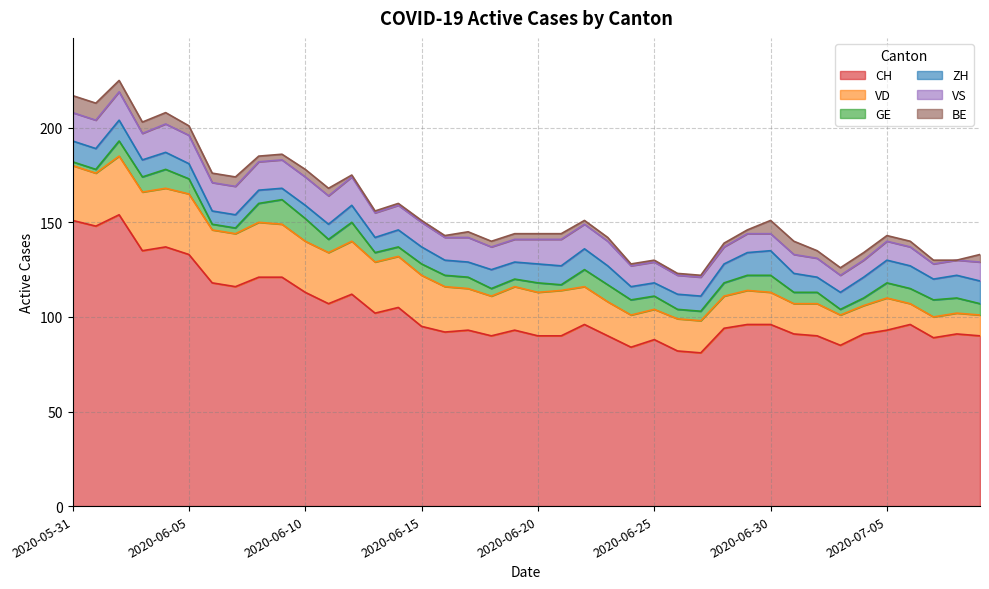

In VD, how many points are higher than both neighbors (excluding endpoints)?

7